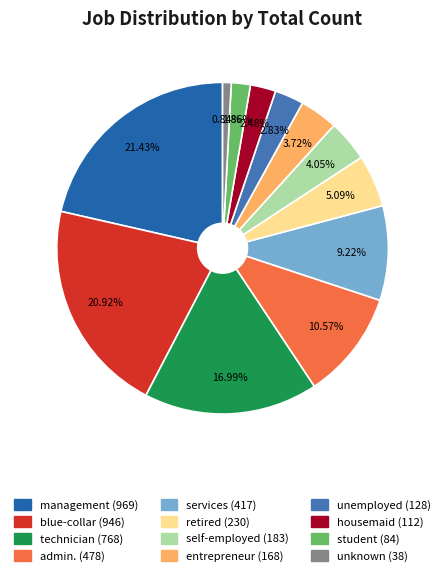

Does housemaid represent more than half of the total?

No